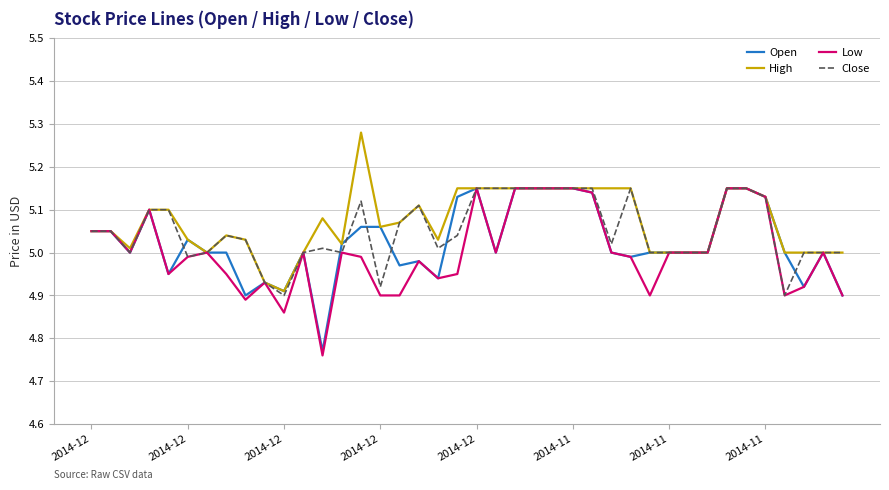

How many interior local peaks does the Close series have?

5